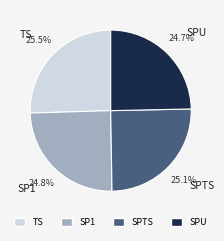

How much of the chart is everything except SP1?

75.2%